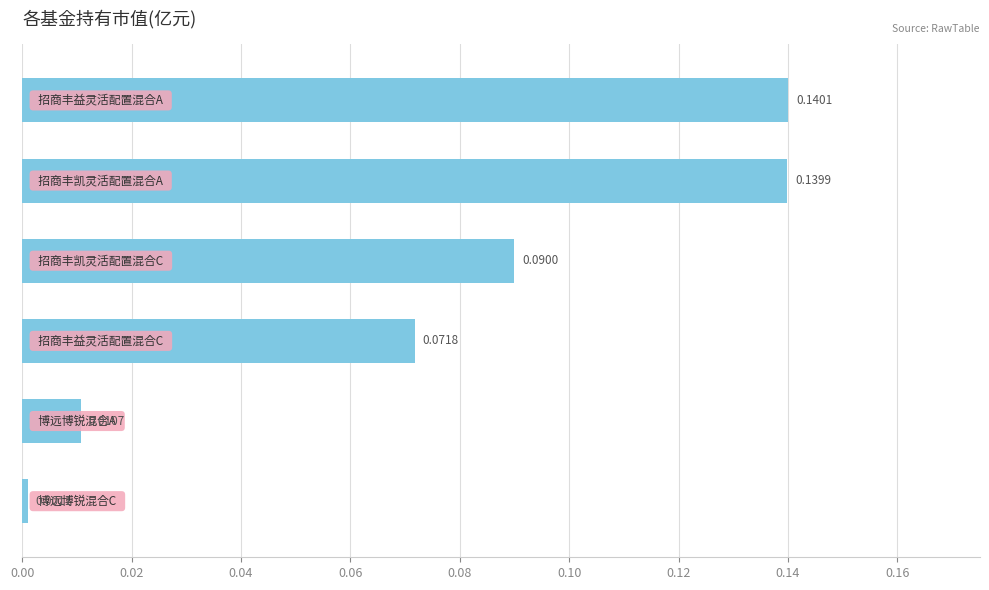

What is the sum of all values?

0.5